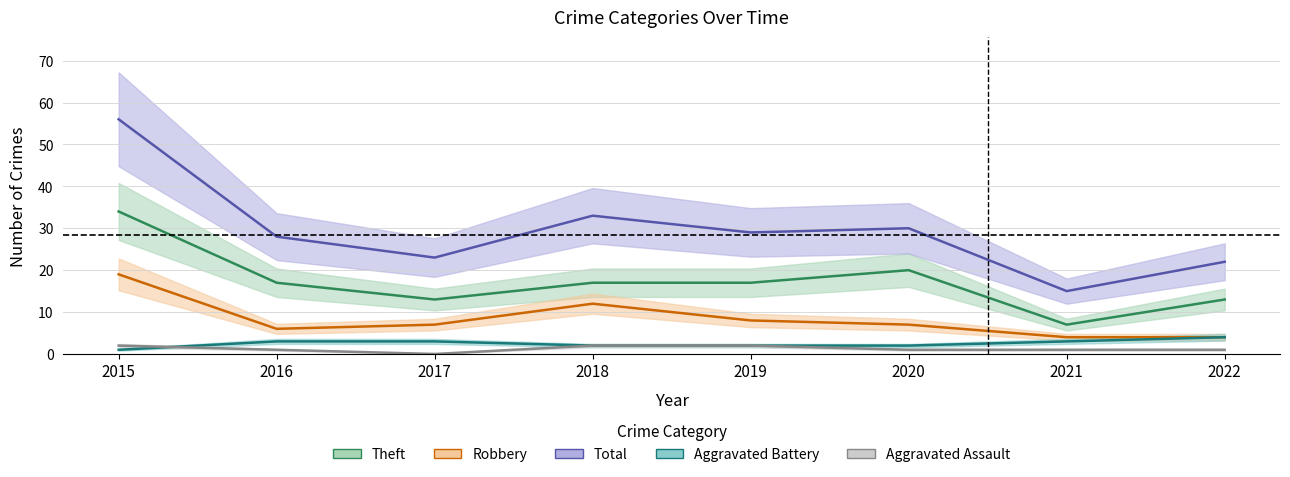

Reading left to right, list all the values displayed in this chart.

Aggravated Assault: 2015=2	2016=1	2017=0	2018=2	2019=2	2020=1	2021=1	2022=1
Aggravated Battery: 2015=1	2016=3	2017=3	2018=2	2019=2	2020=2	2021=3	2022=4
Robbery: 2015=19	2016=6	2017=7	2018=12	2019=8	2020=7	2021=4	2022=4
Theft: 2015=34	2016=17	2017=13	2018=17	2019=17	2020=20	2021=7	2022=13
Total: 2015=56	2016=28	2017=23	2018=33	2019=29	2020=30	2021=15	2022=22